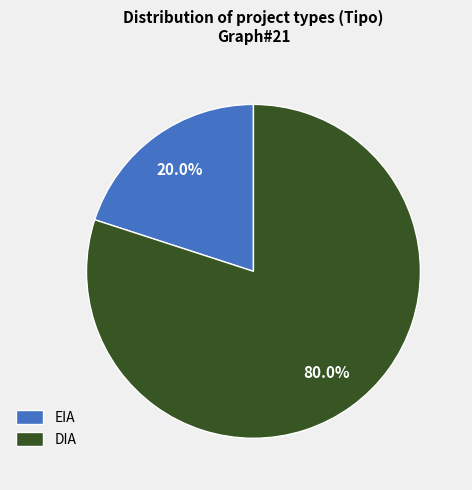

Which has a higher value, DIA or EIA?

DIA